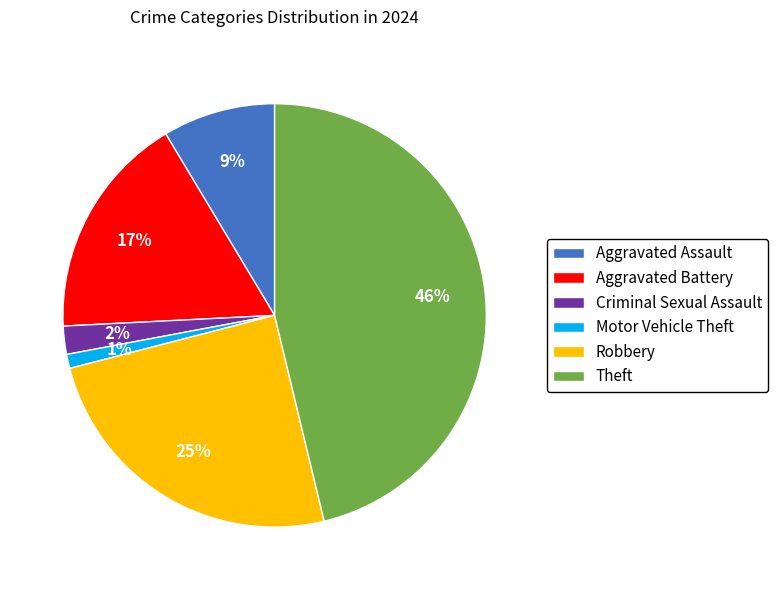

Do Robbery and Theft together represent more than half of the pie?

Yes